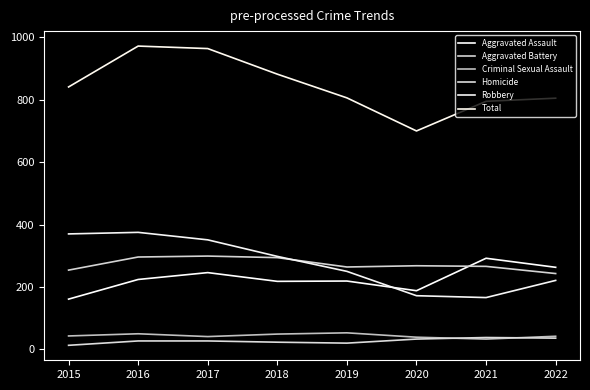

Is it true that Criminal Sexual Assault equals 30 at 2016?

False